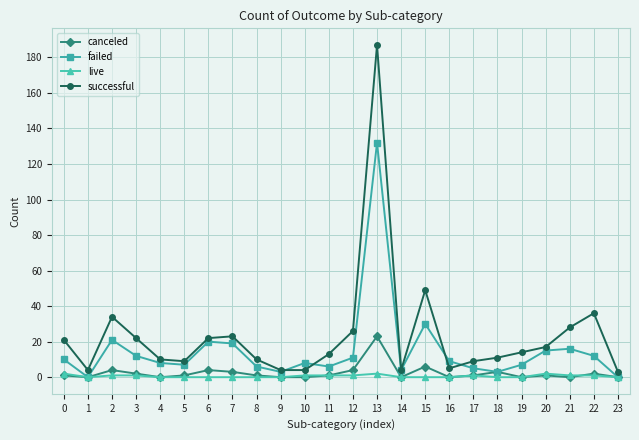

What is the maximum value shown in the chart?

187